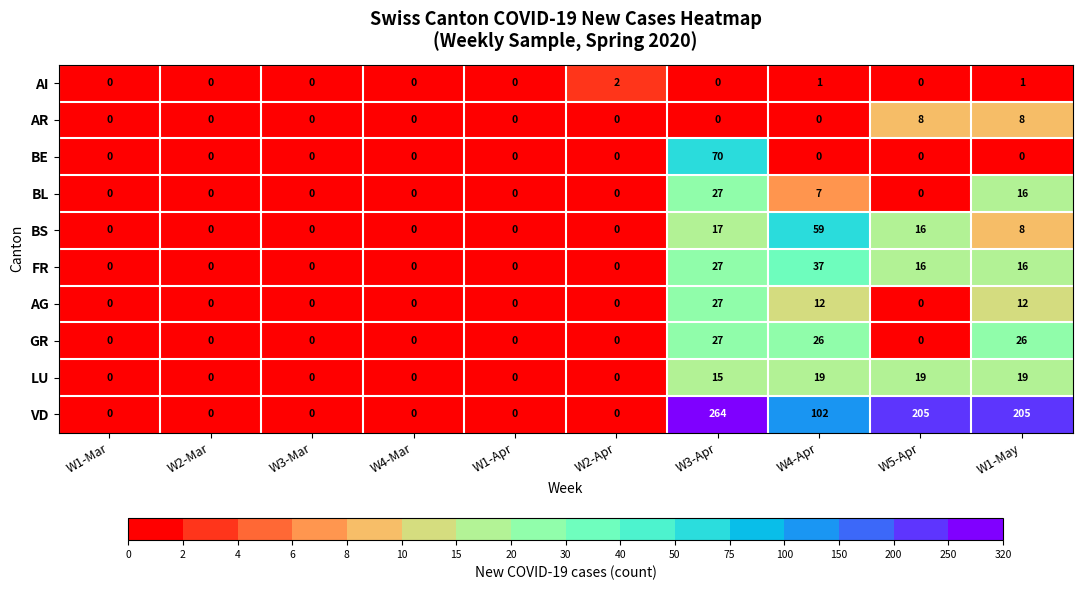

Which label corresponds to the largest value in the chart?

W3-Apr